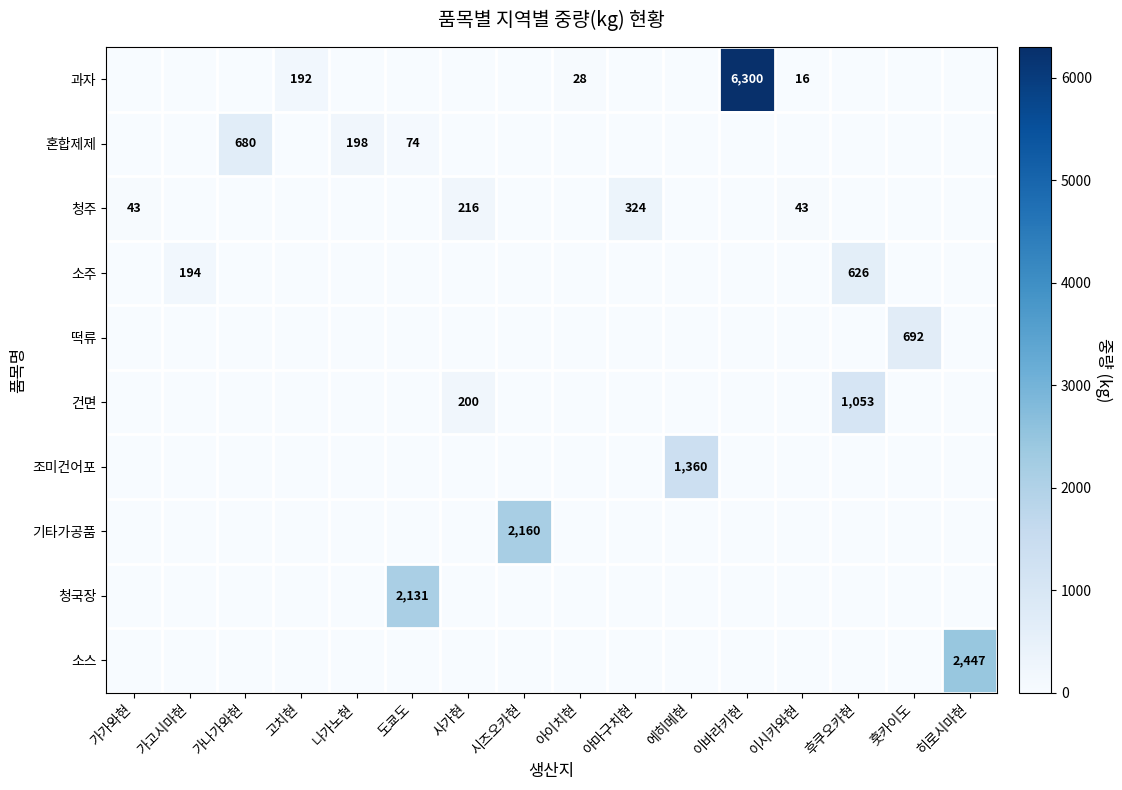

The value of 과자 at 고치현 is 192. True or false?

True